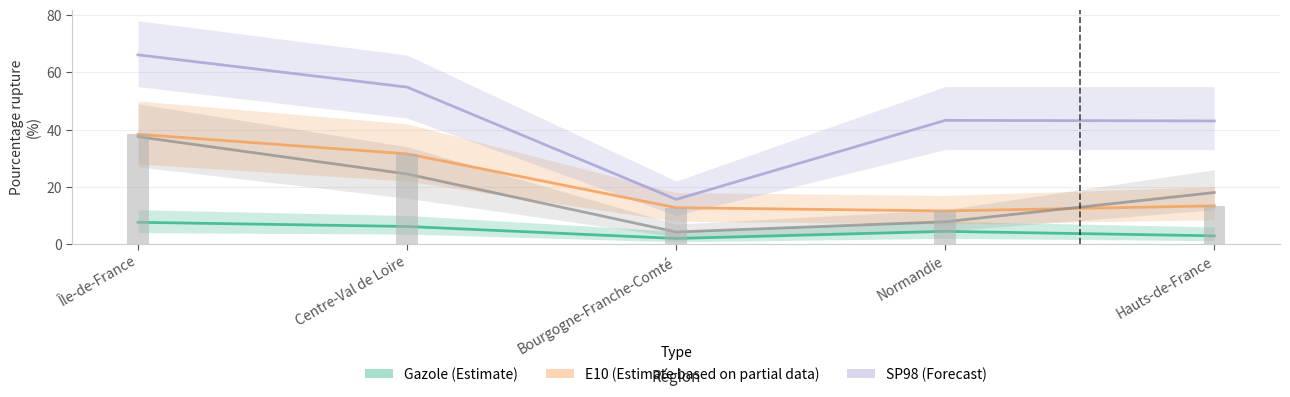

What is the lowest value of the Gazole (Estimate) series?

2.0